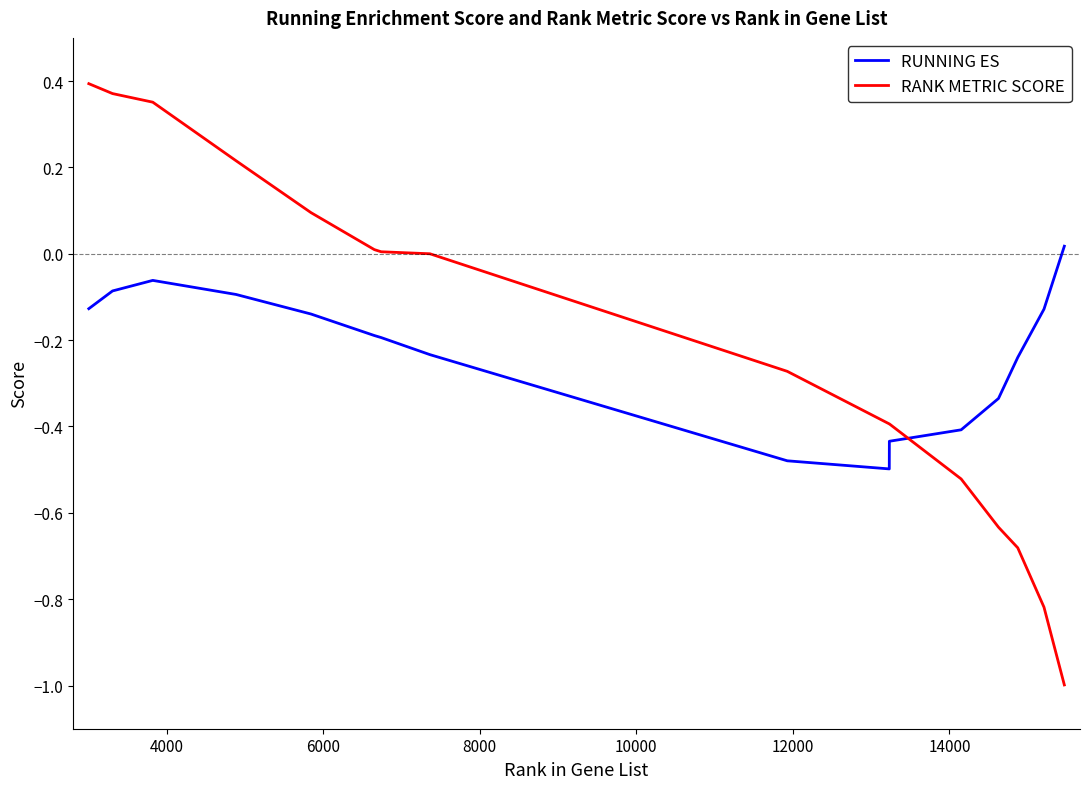

List the series in order of their peak value, lowest first.

RUNNING ES, RANK METRIC SCORE